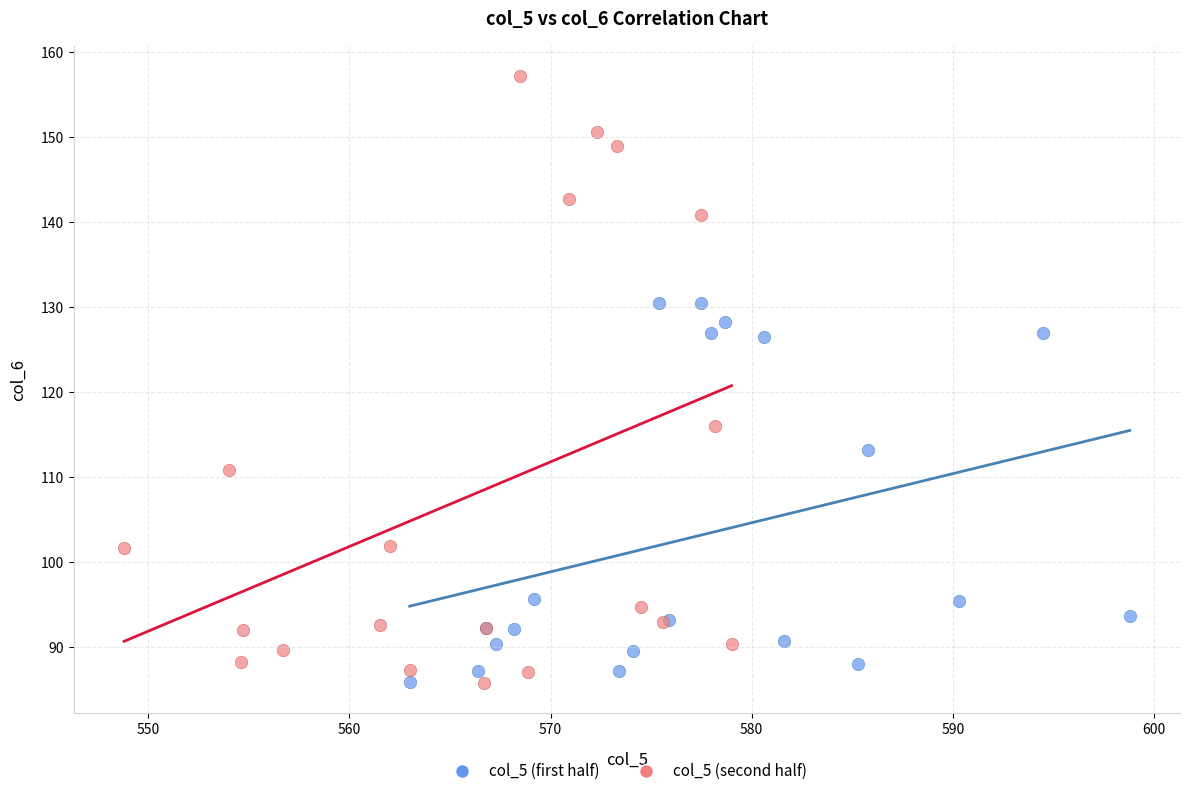

Which series contains the highest Y value?

col_5 (second half)